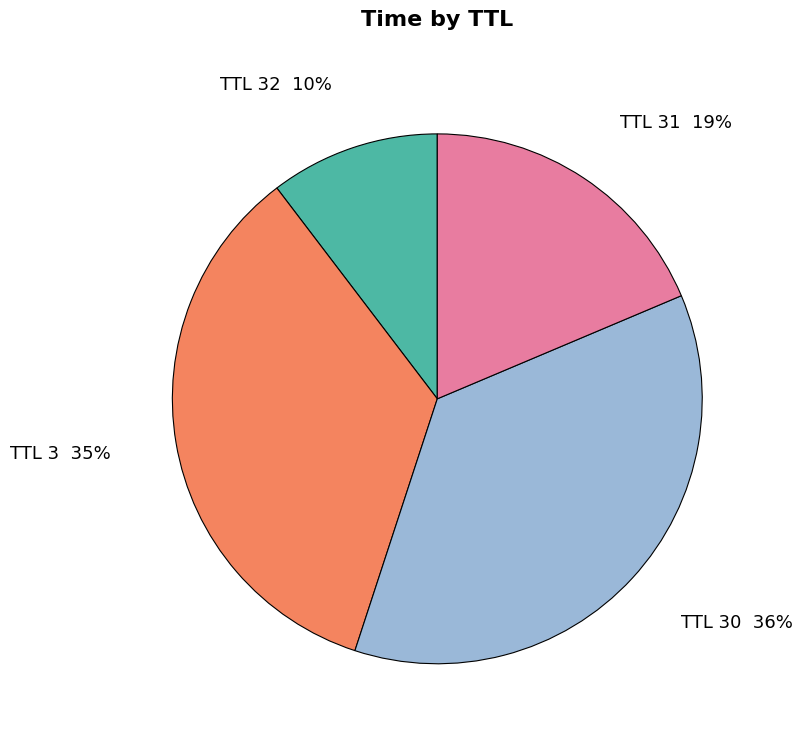

Which category has the biggest portion of the pie?

TTL 30